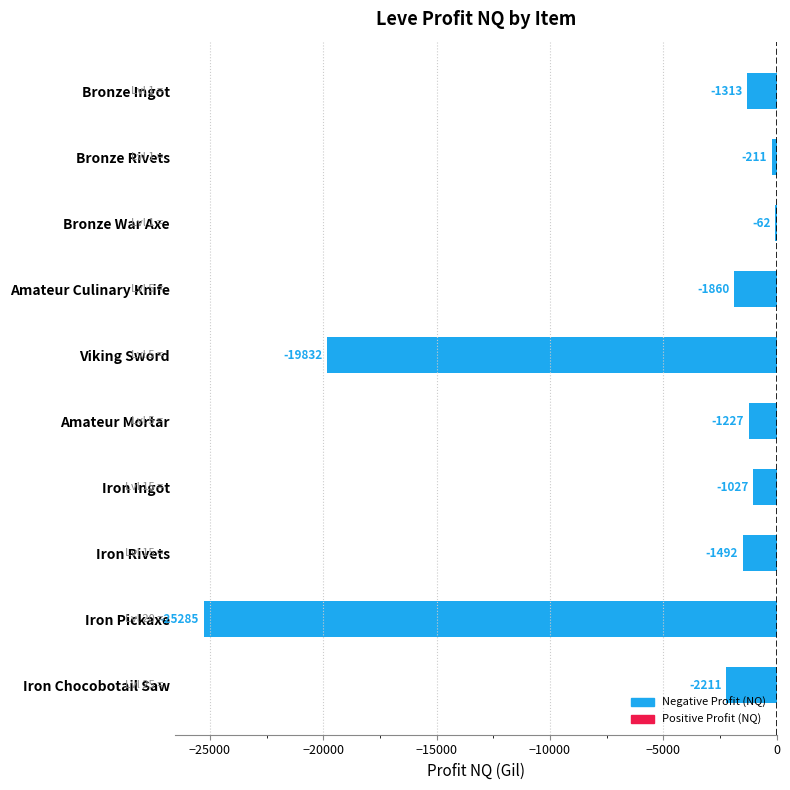

What is the average value?

-5452.0